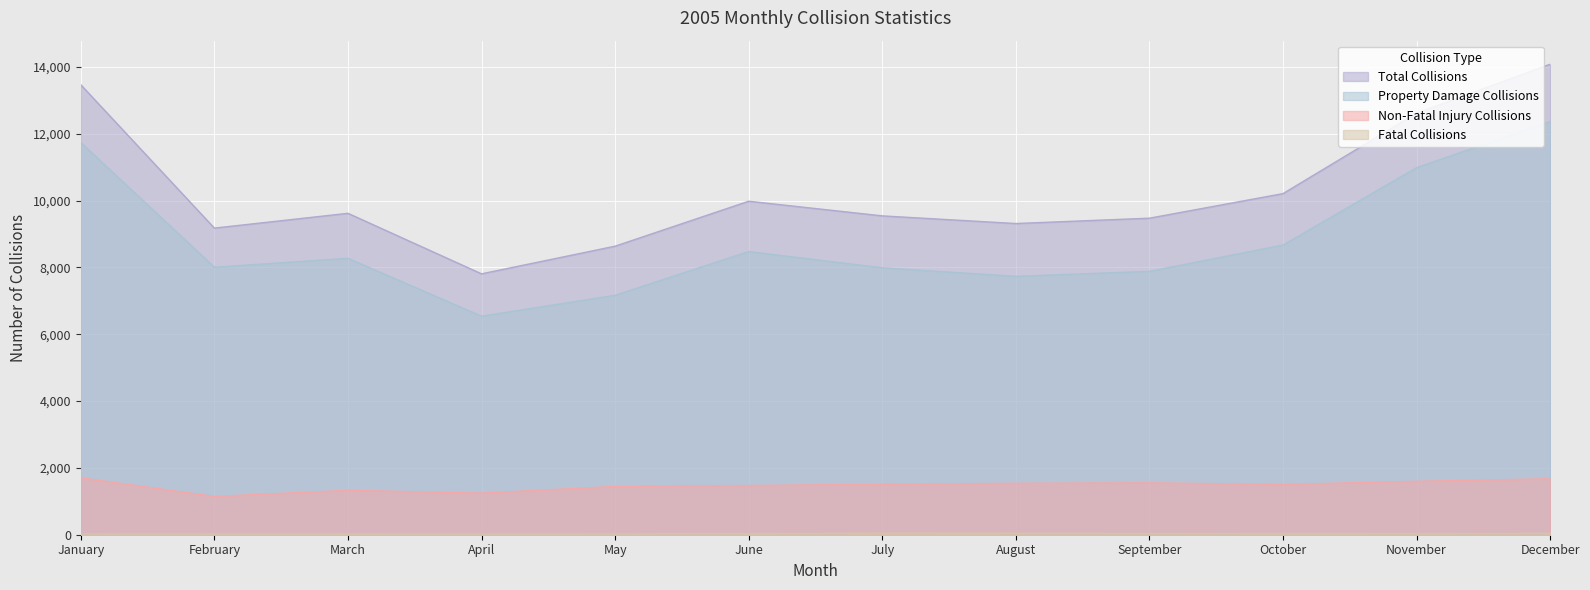

True or false: Fatal Collisions and Non-Fatal Injury Collisions intersect in this chart.

False